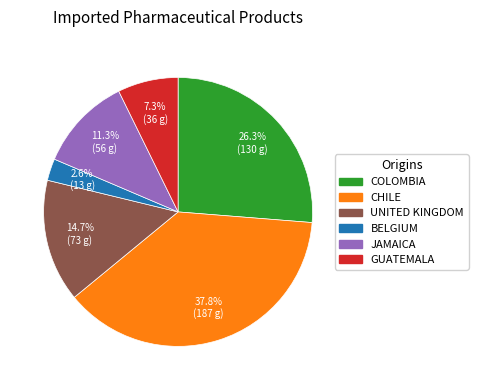

Approximately how many times larger is the value at CHILE compared to JAMAICA?

3.3